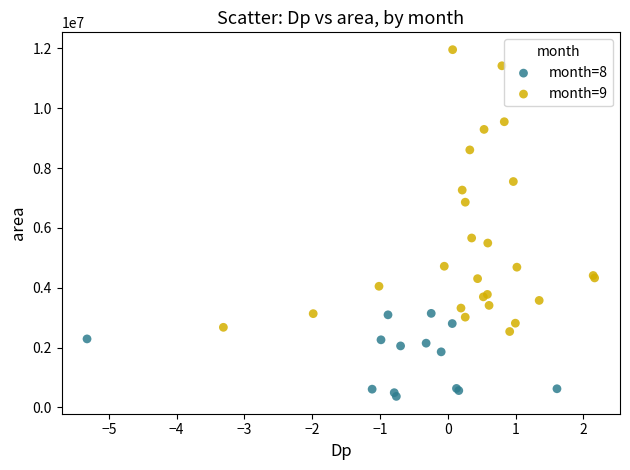

Which series has the widest spread of Y values?

month=9